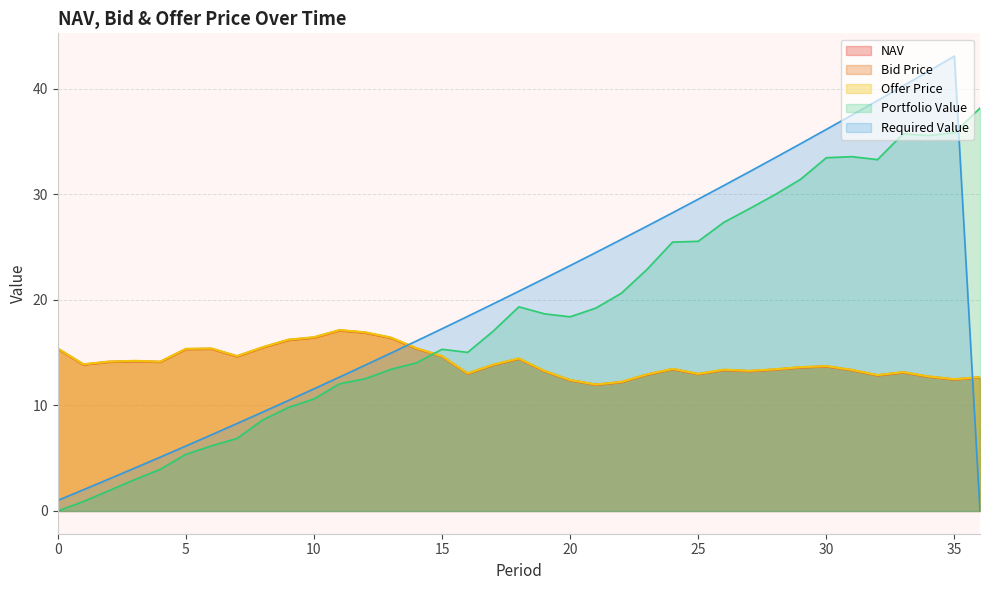

Which series has the widest spread of values?

Required Value